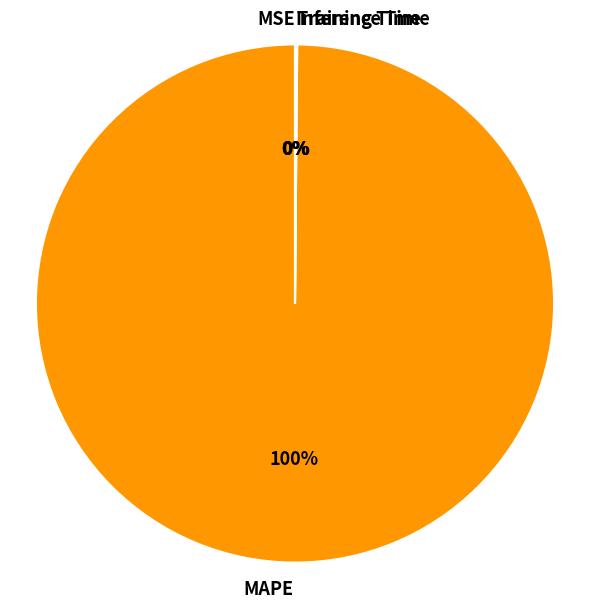

To the nearest percent, what is the difference between the largest and smallest slice percentages?

100%